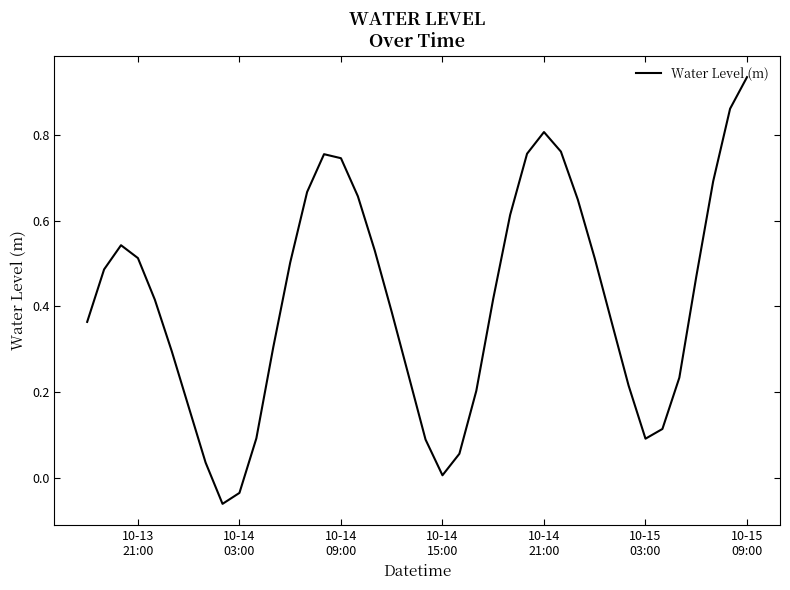

How many values exceed 0?

38